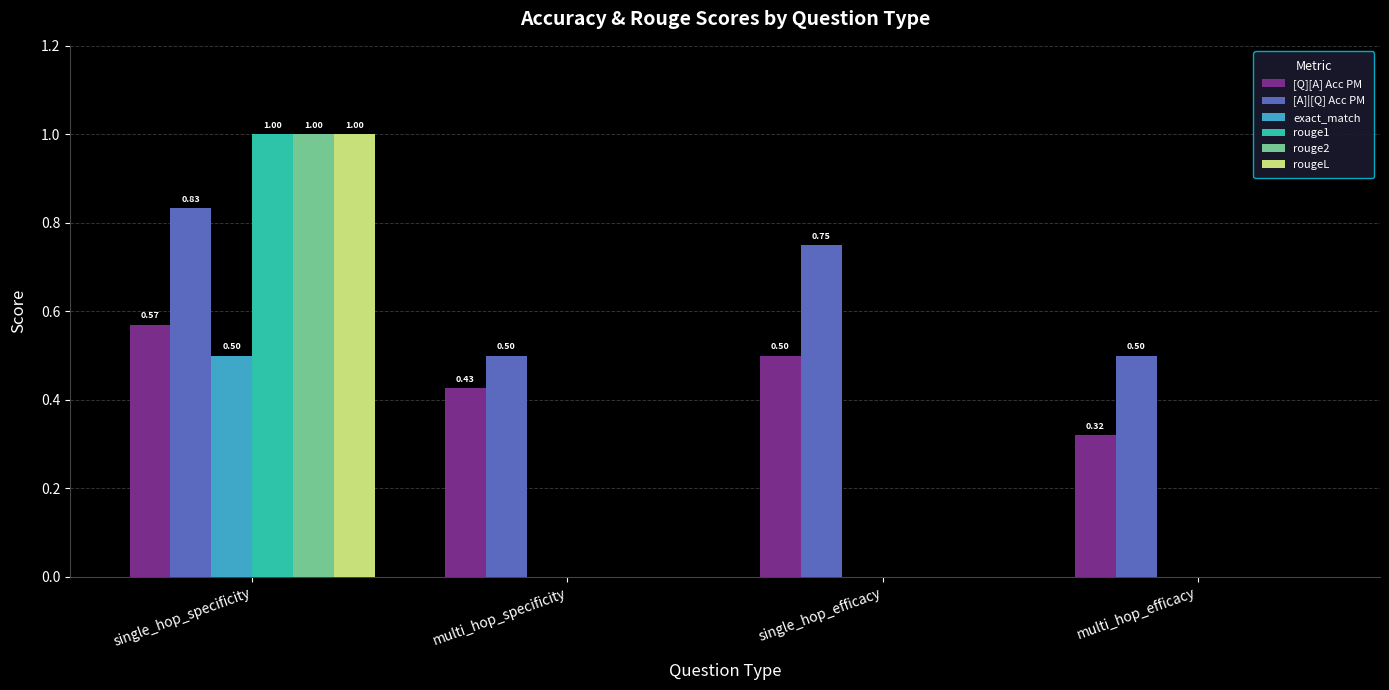

What are all the series names shown in the legend?

[Q][A] Acc PM, [A]|[Q] Acc PM, exact_match, rouge1, rouge2, rougeL